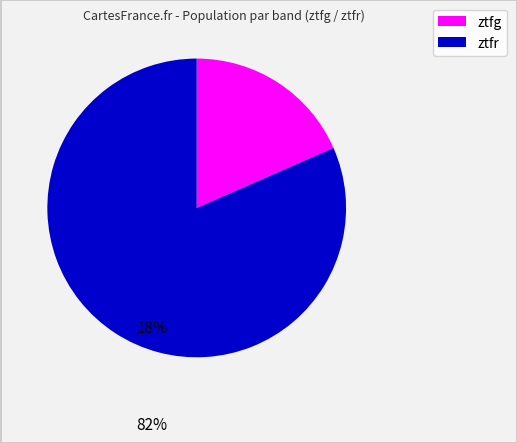

True or false: ztfg accounts for 18% of the total.

True